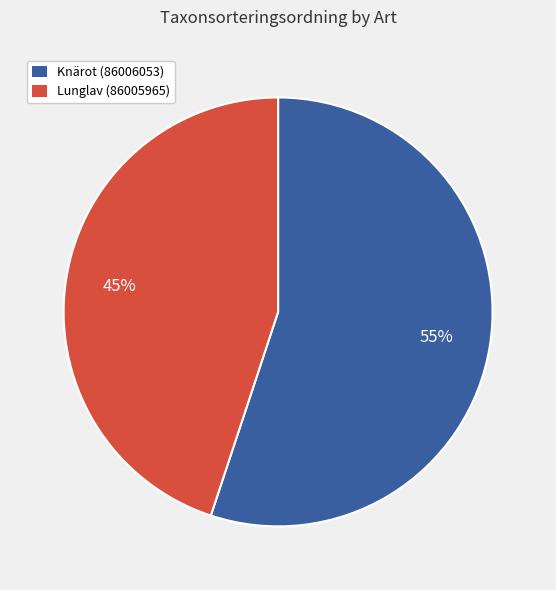

To the nearest percent, what is the difference between the Lunglav (86005965) and Knärot (86006053) slice percentages?

10%